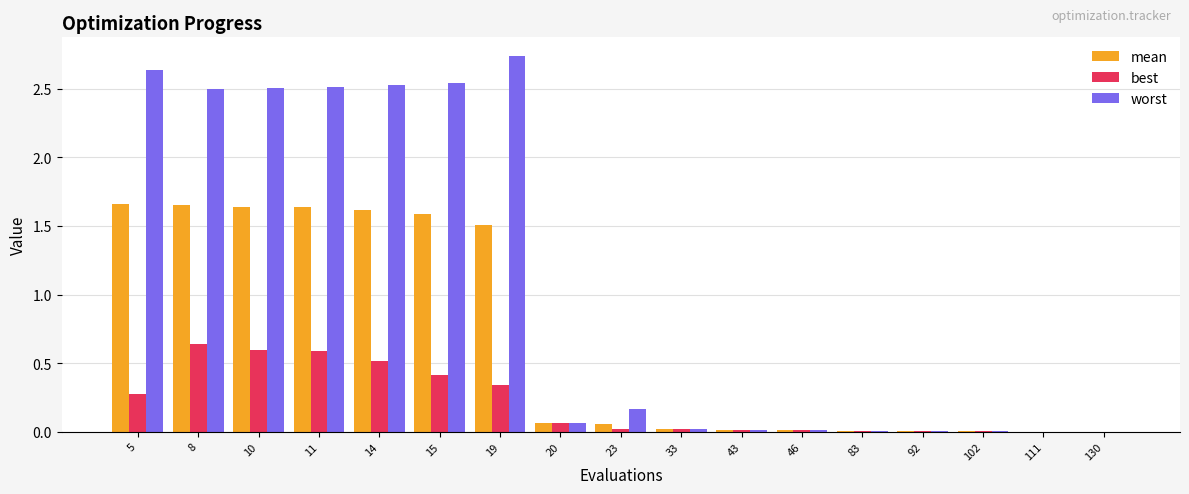

Where is worst nearest to the value 1?

23